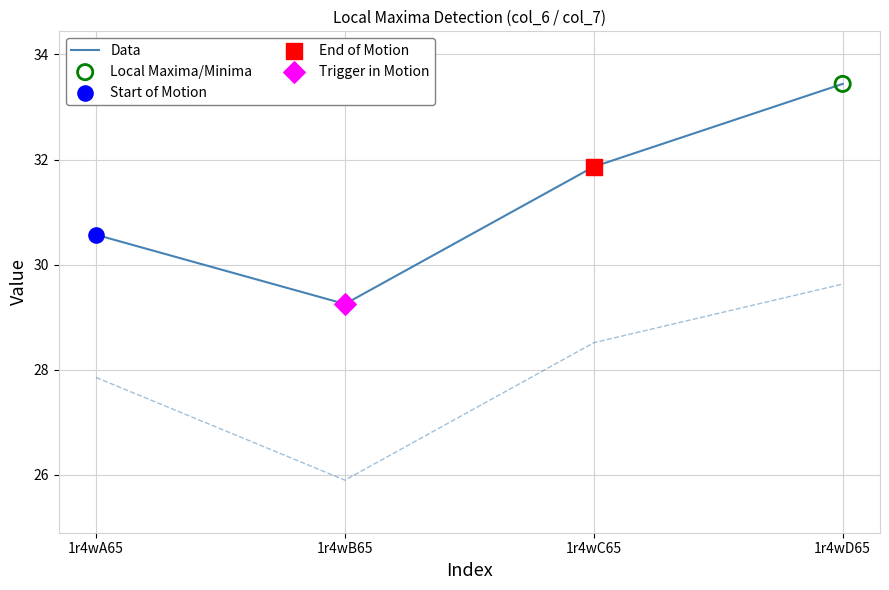

Which has a higher value, 1r4wC65 or 1r4wA65?

1r4wC65